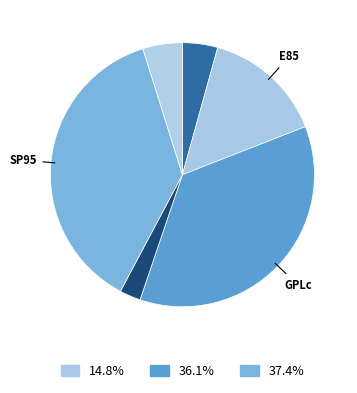

Is there any slice that represents more than half of the pie?

No